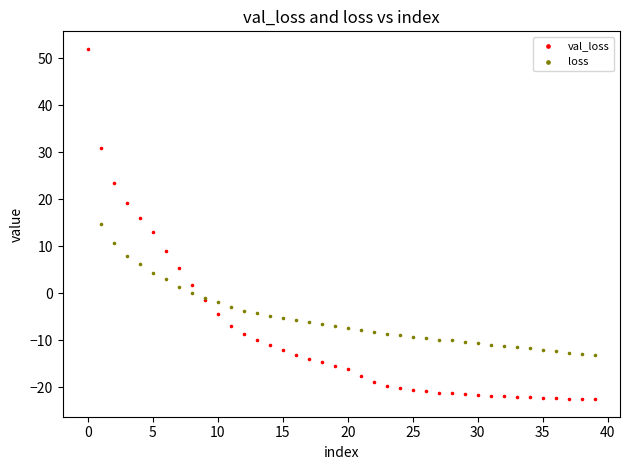

Which series reaches the minimum Y coordinate?

val_loss